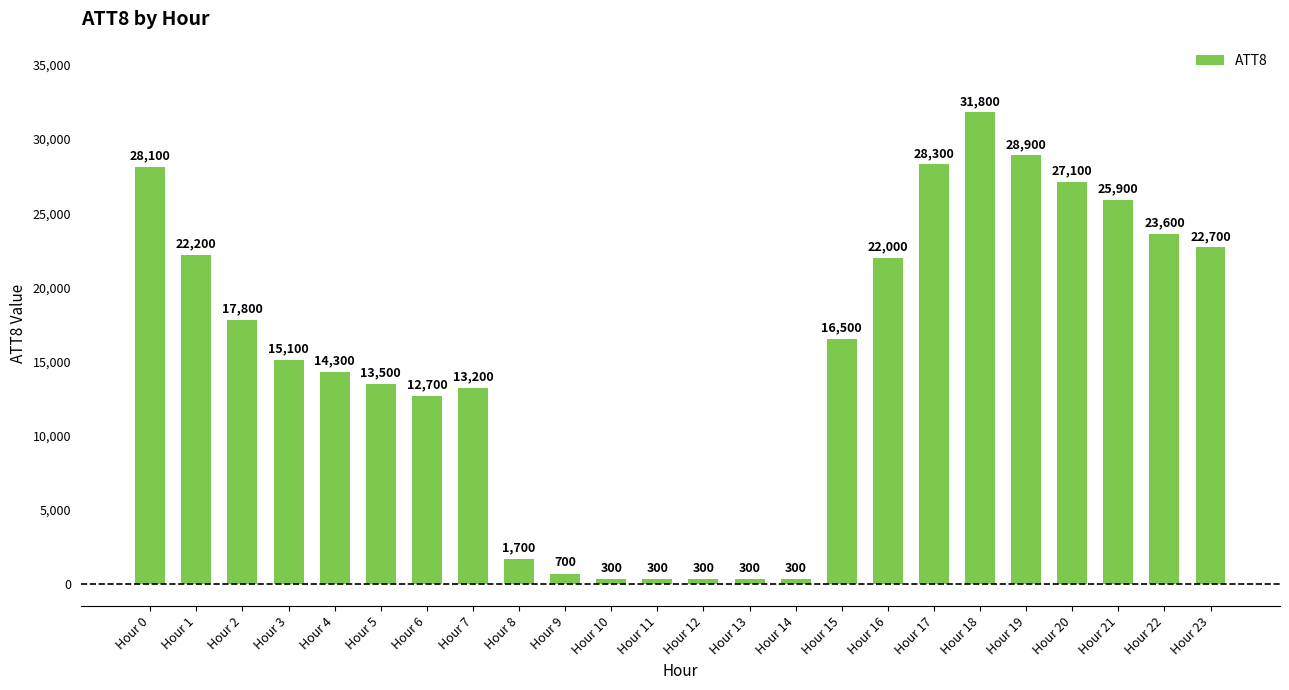

Reading left to right, extract all data points from this chart.

28100	22200	17800	15100	14300	13500	12700	13200	1700	700	300	300	300	300	300	16500	22000	28300	31800	28900	27100	25900	23600	22700